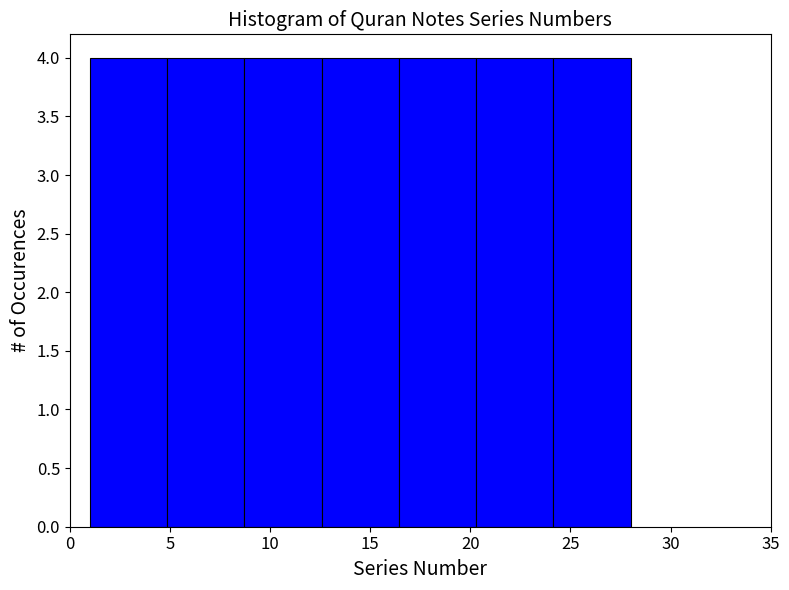

Reading left to right, transcribe this chart: for each bar, give the range it covers on the x-axis and its height. Neither the bar edges nor the heights are printed on the chart, so give them approximately, as read against the axes.

1.0 to 5.0: 4
5.0 to 8.5: 4
8.5 to 12.5: 4
12.5 to 16.5: 4
16.5 to 20.5: 4
20.5 to 24.0: 4
24.0 to 28.0: 4